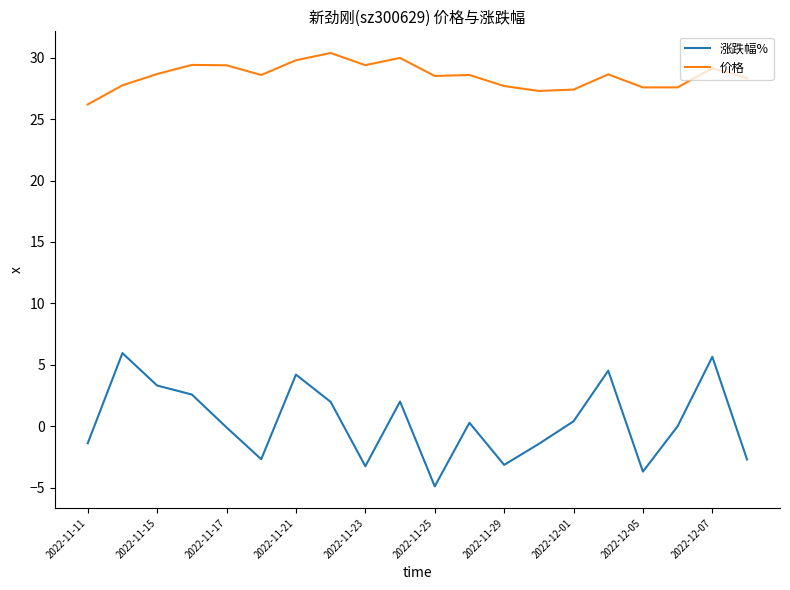

What is the minimum value for 涨跌幅%?

-4.9